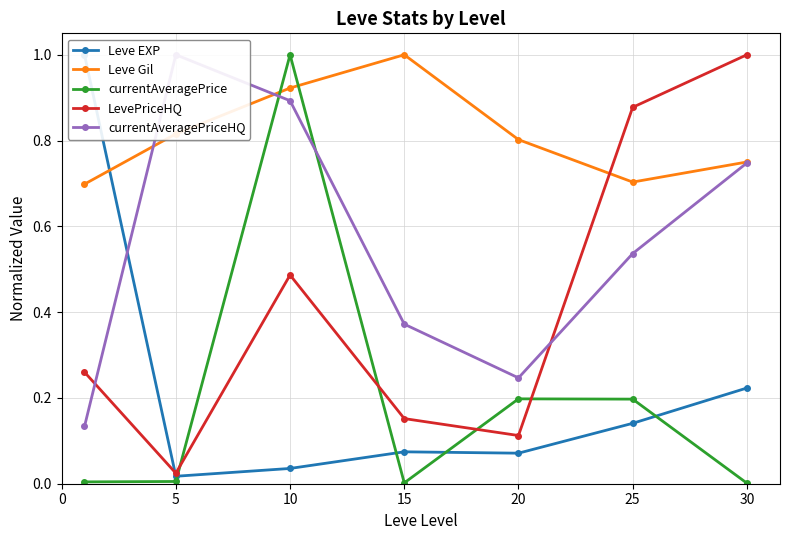

At which category is the sum across all series the highest?

10